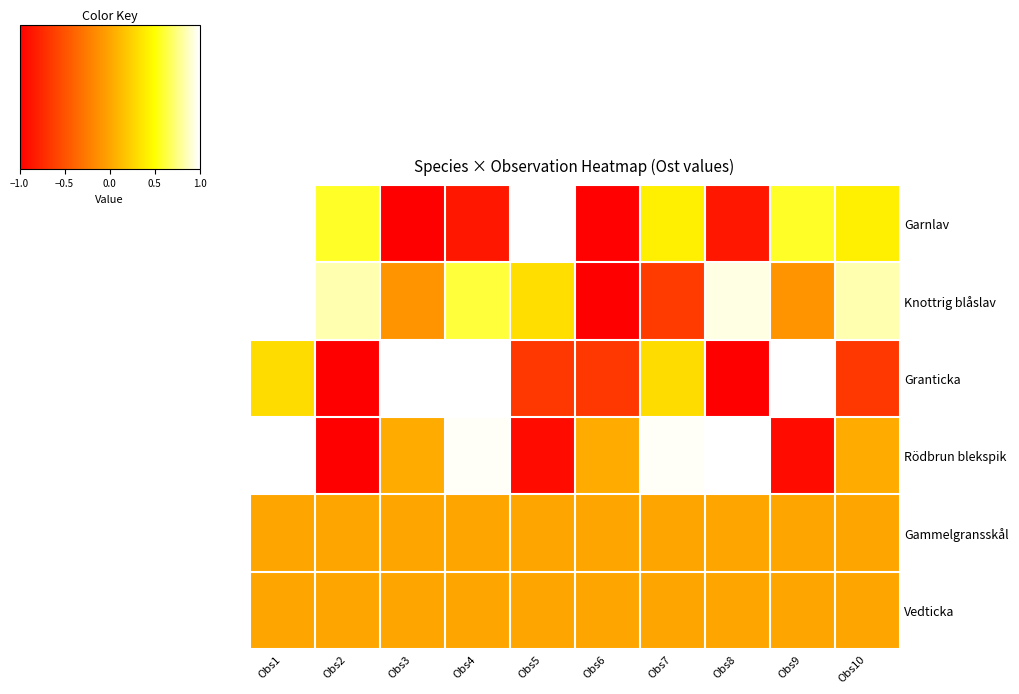

At how many categories does at least one series exceed 0?

10